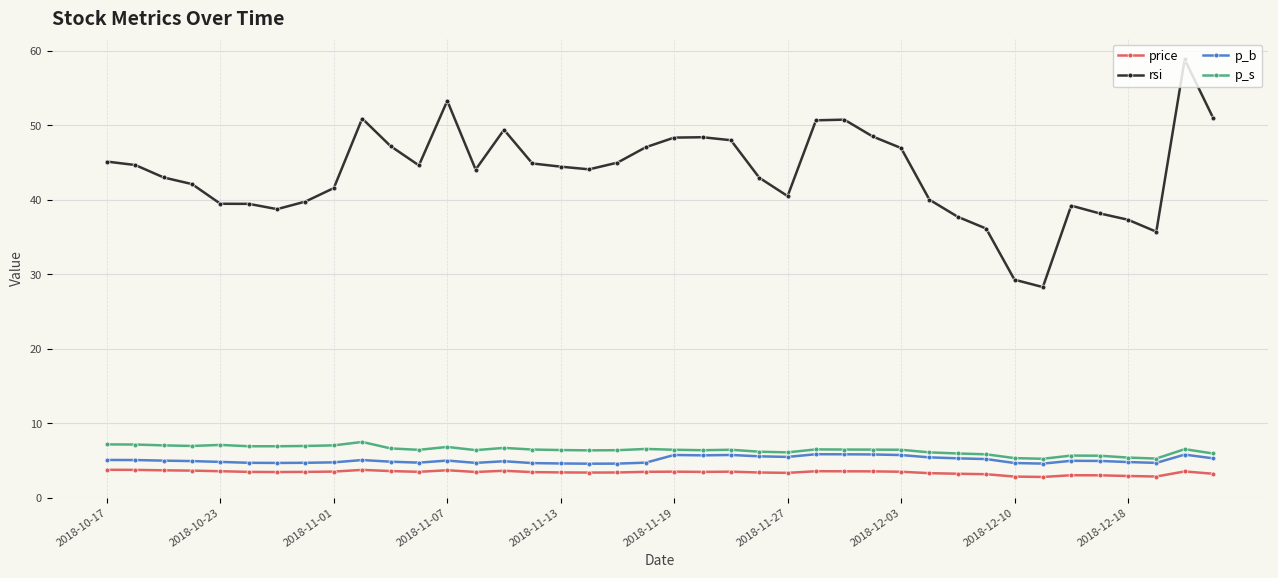

What is the greatest value displayed?

58.8